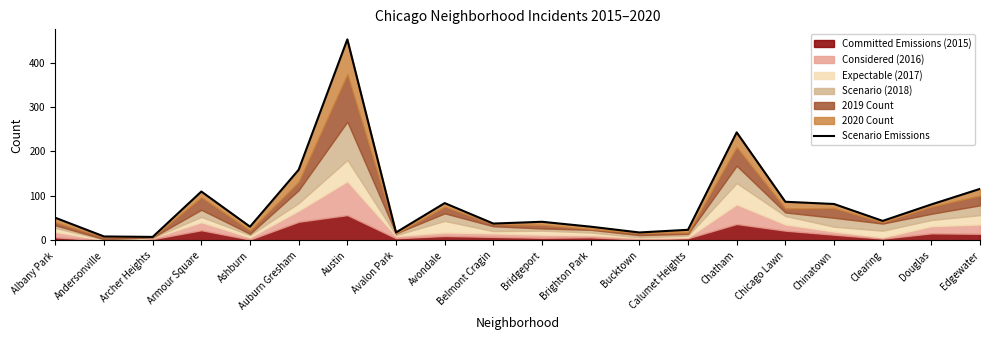

Does the chart display data point markers on the line(s)?

No